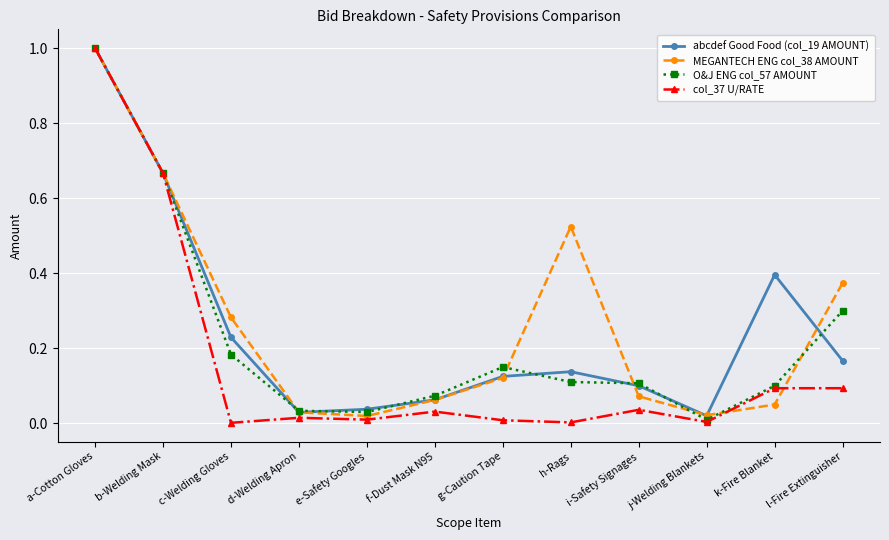

Which series has the largest range (max minus min)?

col_37 U/RATE